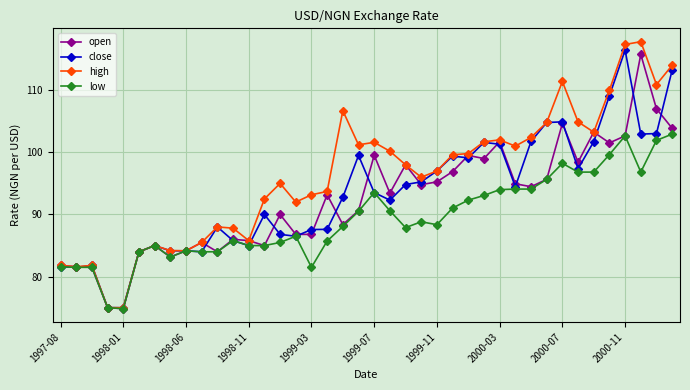

True or false: high has more than 2 points higher than both neighbors.

True